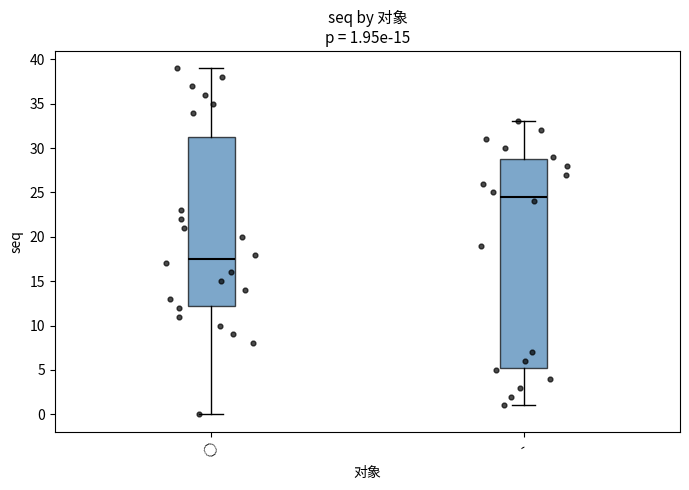

Which box is the tallest, from its lower edge to its upper edge?

-